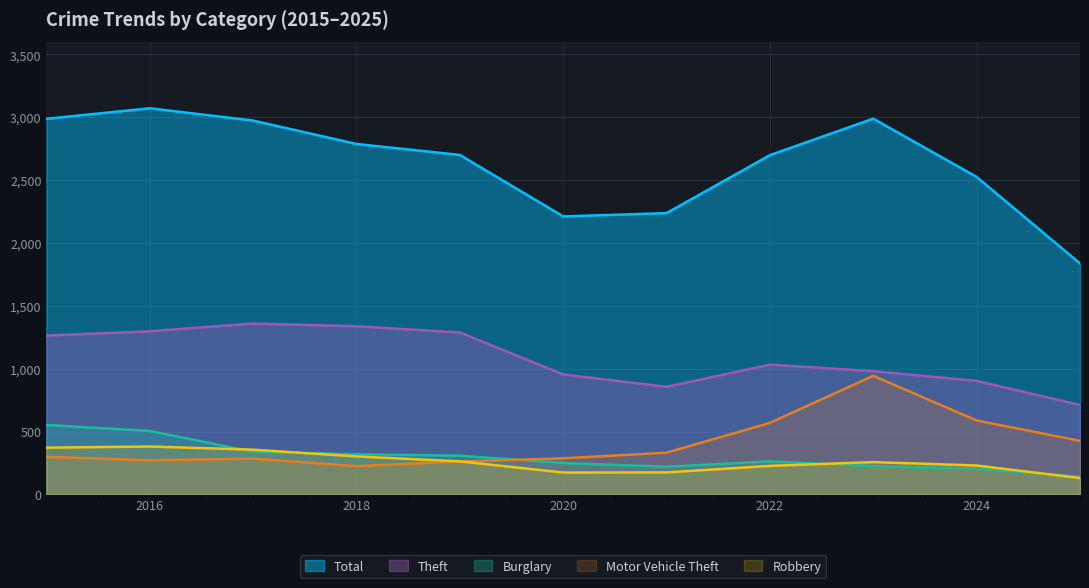

How many values in the Burglary series are below 263?

5